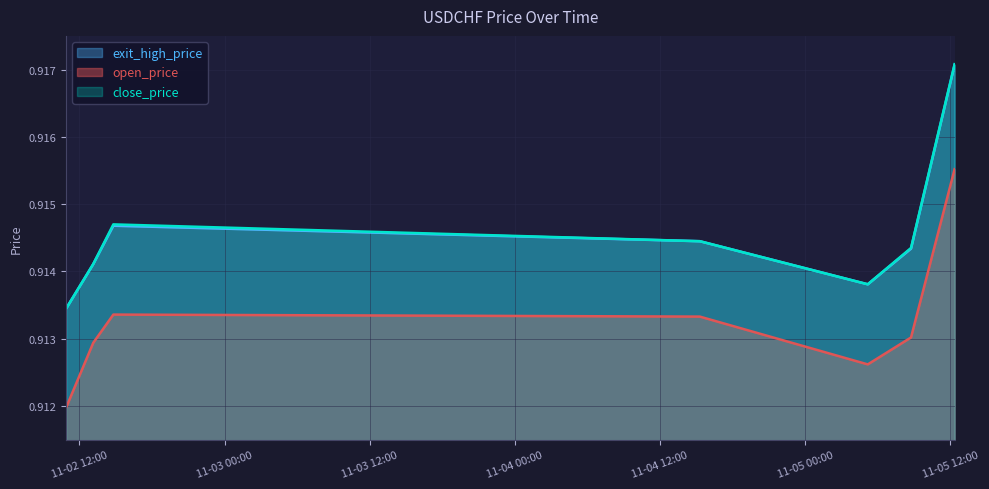

Is it true that close_price equals 0.9 at 2021-11-02 10:53:52?

True